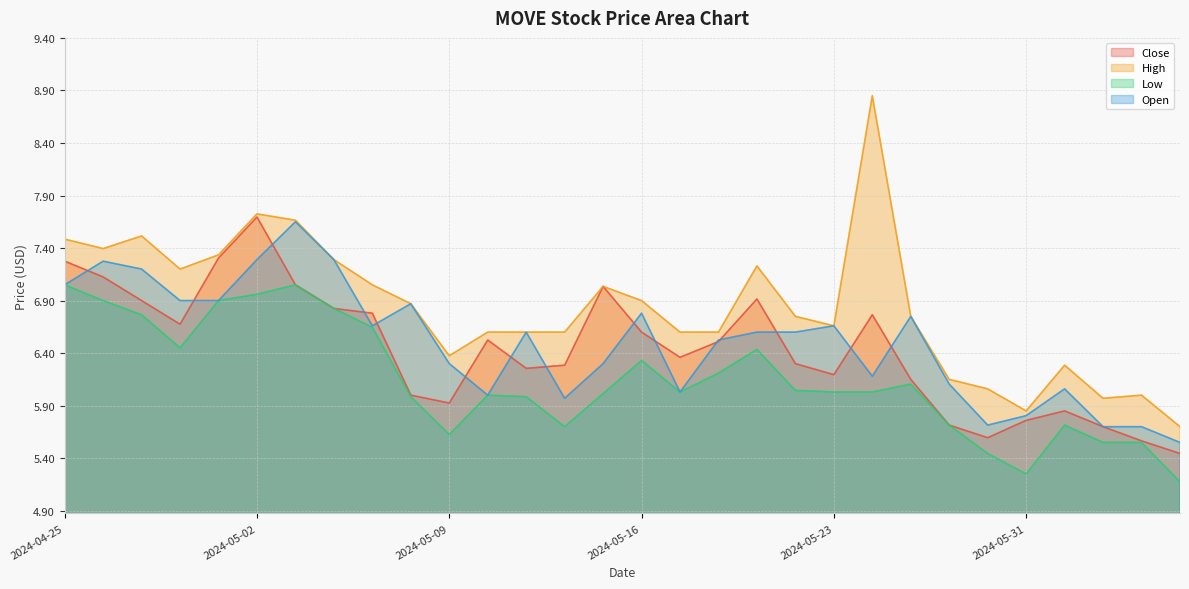

What is the spread (max minus min) of values at 2024-05-06?

0.5